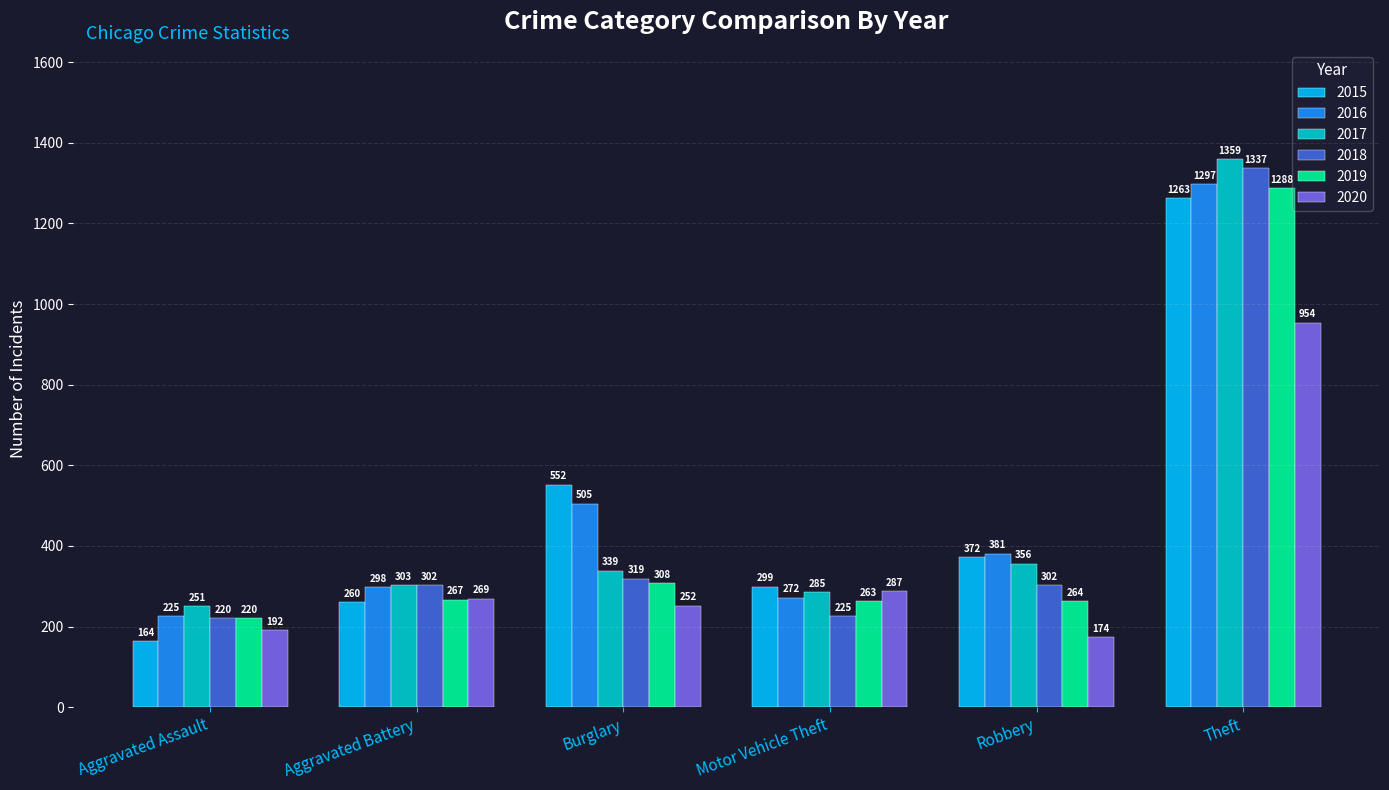

Reading left to right, extract all data points from this chart.

2015: Aggravated Assault=164	Aggravated Battery=260	Burglary=552	Motor Vehicle Theft=299	Robbery=372	Theft=1263
2016: Aggravated Assault=225	Aggravated Battery=298	Burglary=505	Motor Vehicle Theft=272	Robbery=381	Theft=1297
2017: Aggravated Assault=251	Aggravated Battery=303	Burglary=339	Motor Vehicle Theft=285	Robbery=356	Theft=1359
2018: Aggravated Assault=220	Aggravated Battery=302	Burglary=319	Motor Vehicle Theft=225	Robbery=302	Theft=1337
2019: Aggravated Assault=220	Aggravated Battery=267	Burglary=308	Motor Vehicle Theft=263	Robbery=264	Theft=1288
2020: Aggravated Assault=192	Aggravated Battery=269	Burglary=252	Motor Vehicle Theft=287	Robbery=174	Theft=954